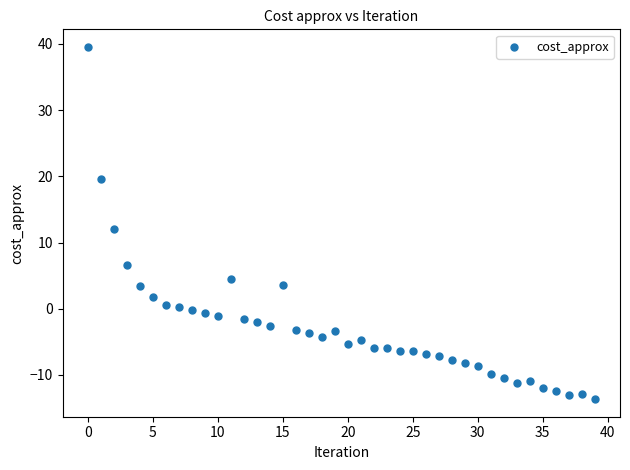

What is the range of Y values (max minus min)?

53.2